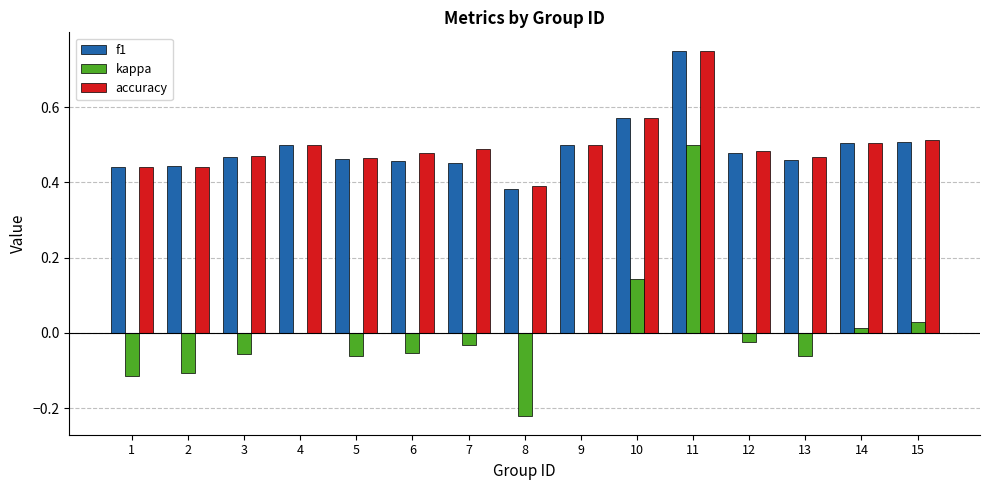

Which series changed the most between 6 and 8?

kappa